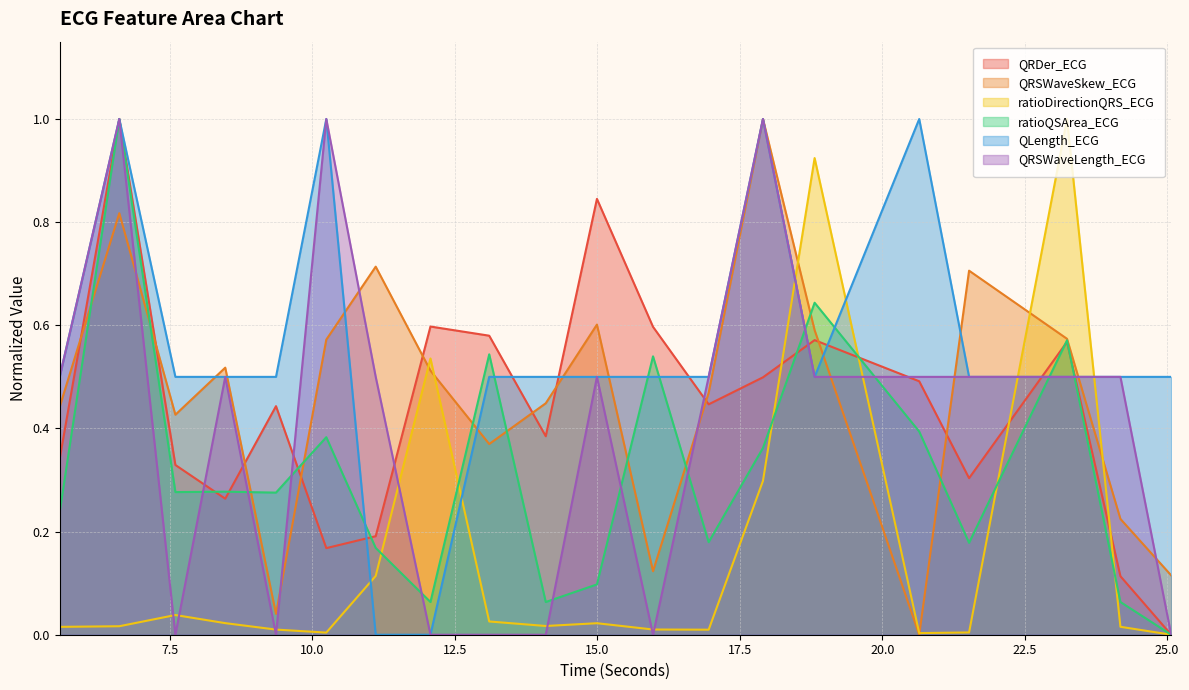

What are all the series names shown in the legend?

QRDer_ECG, QRSWaveSkew_ECG, ratioDirectionQRS_ECG, ratioQSArea_ECG, QLength_ECG, QRSWaveLength_ECG